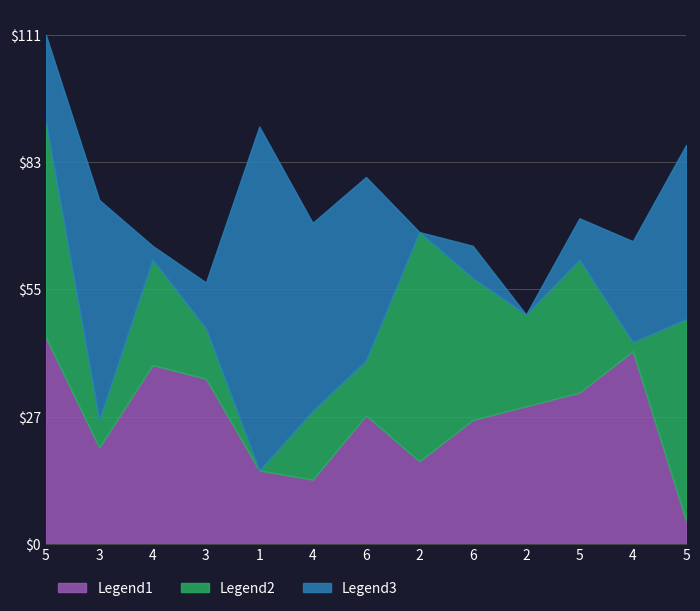

How many times do Legend2 and Legend3 cross each other?

6